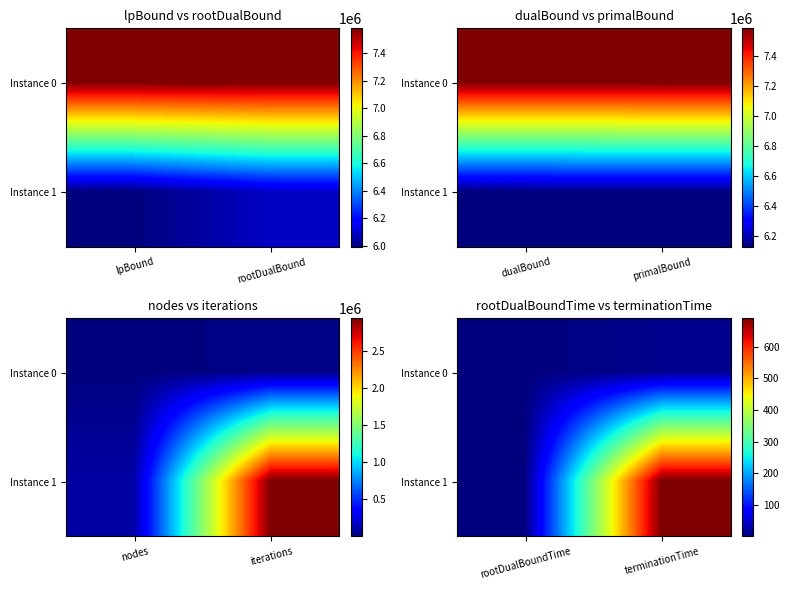

What is the smallest value displayed?

0.7